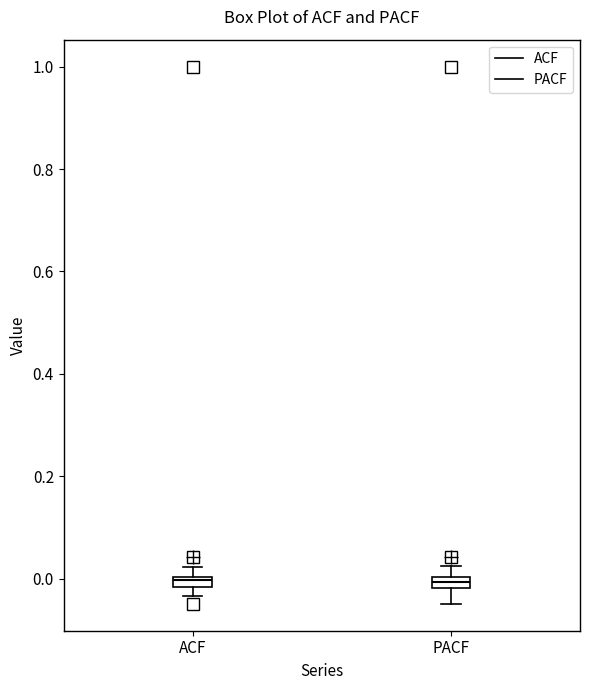

Where is the upper edge of the box for ACF on the y-axis? The values are not printed on the chart, so give them approximately, as read against the axis.

0.00